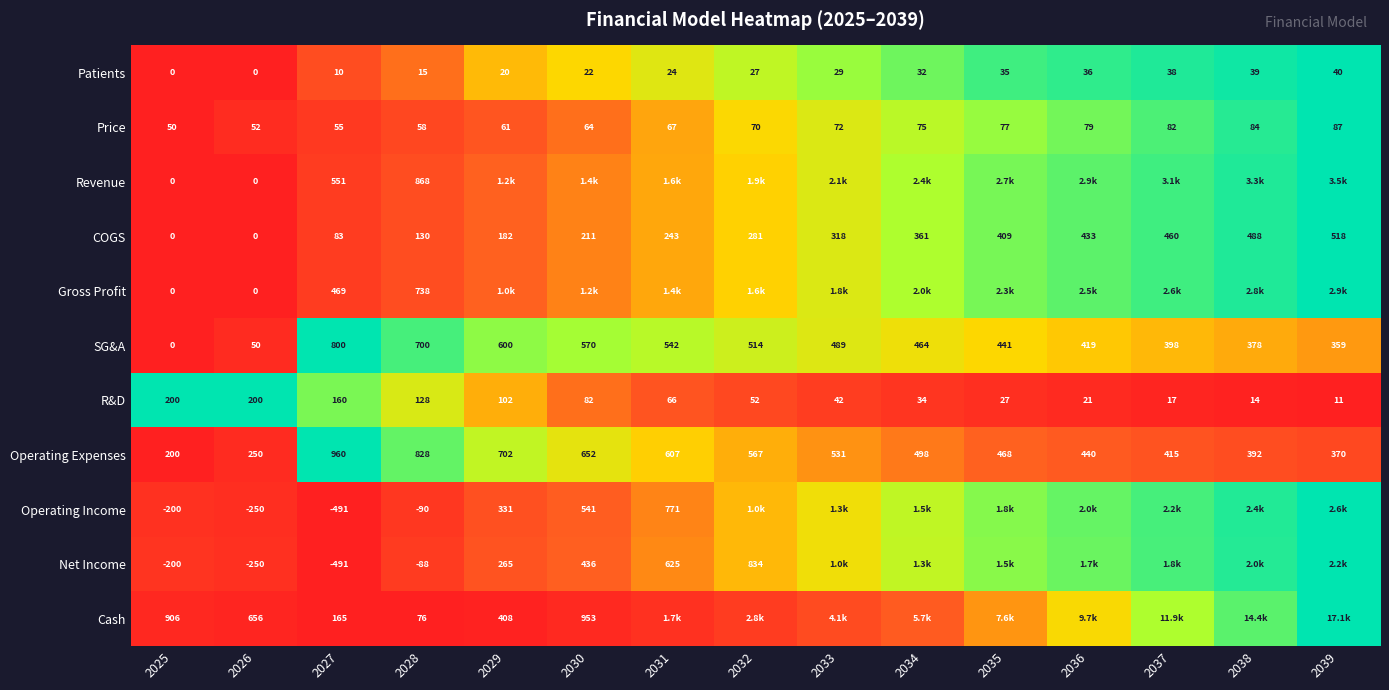

Is it true that R&D equals 0.1 at 2033?

False